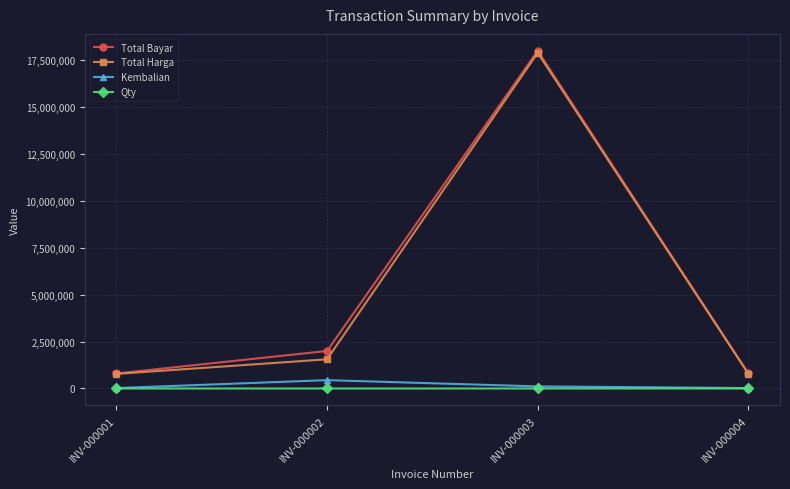

The Qty series shows 1 at INV-000004. True or false?

True